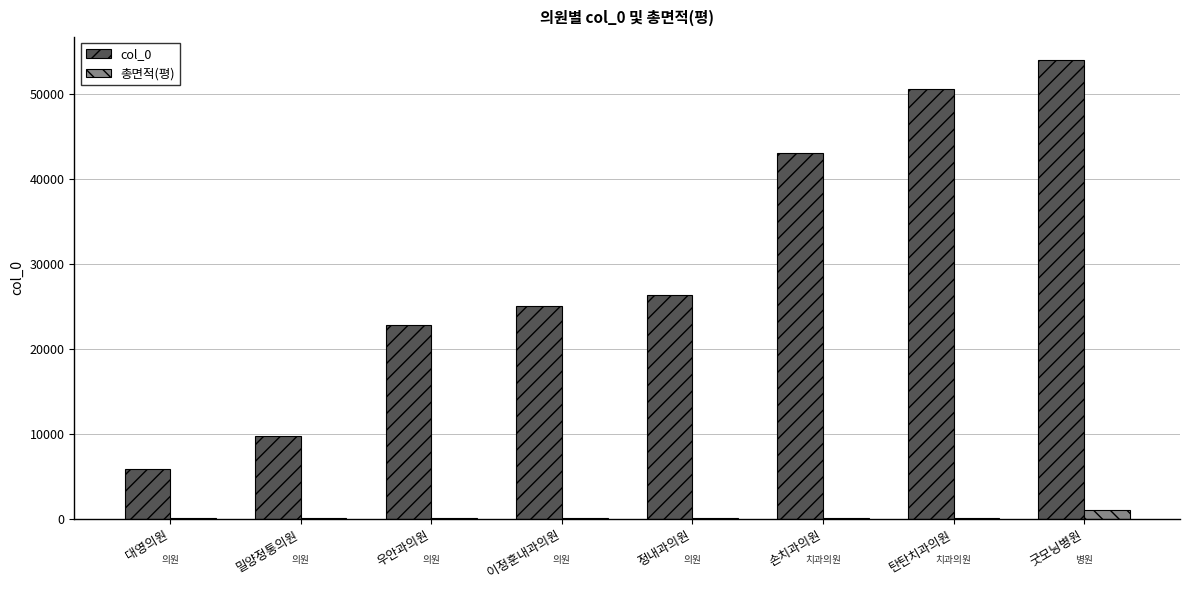

What is the sum of all 총면적(평) values?

1496.0